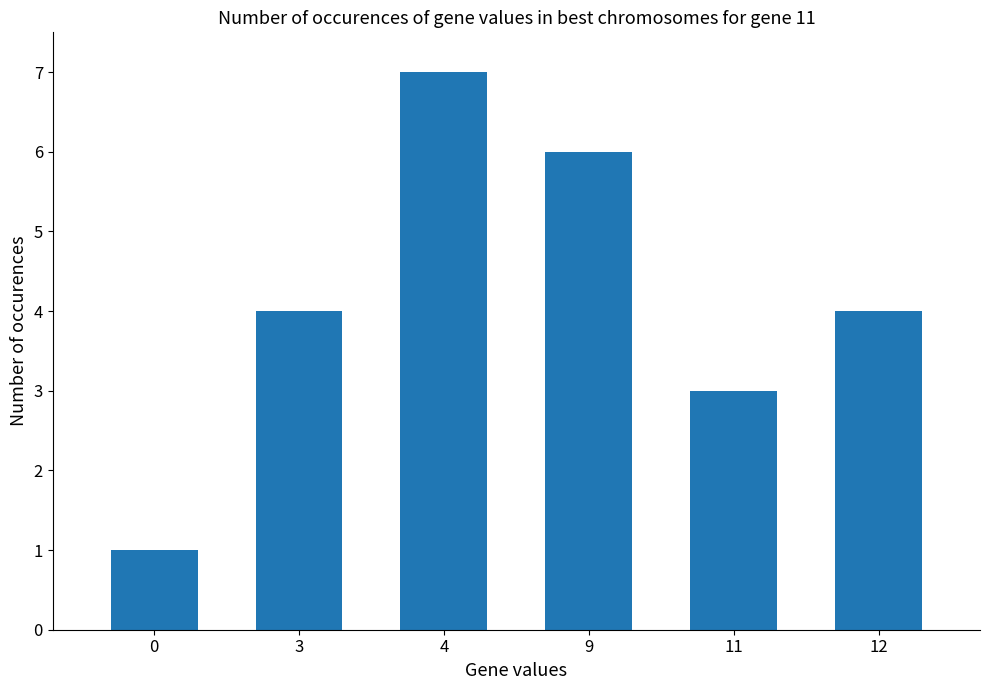

How many distinct data groups are displayed?

1